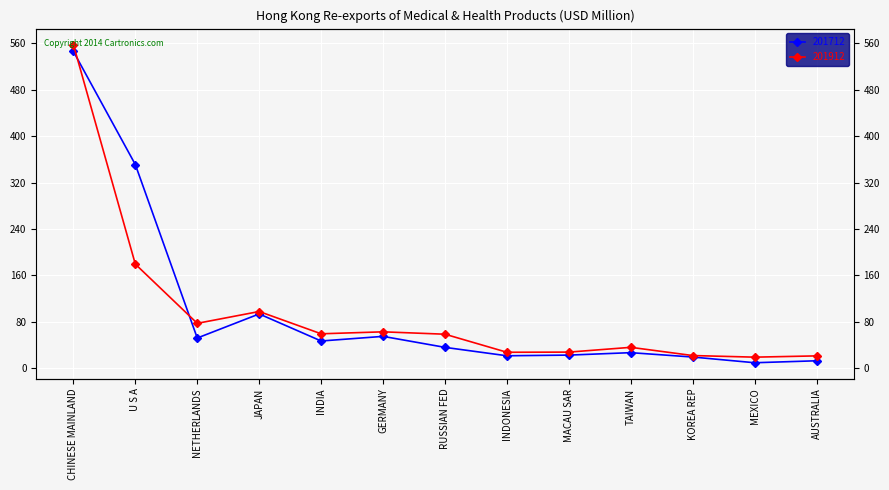

What are all the series names shown in the legend?

201712, 201912